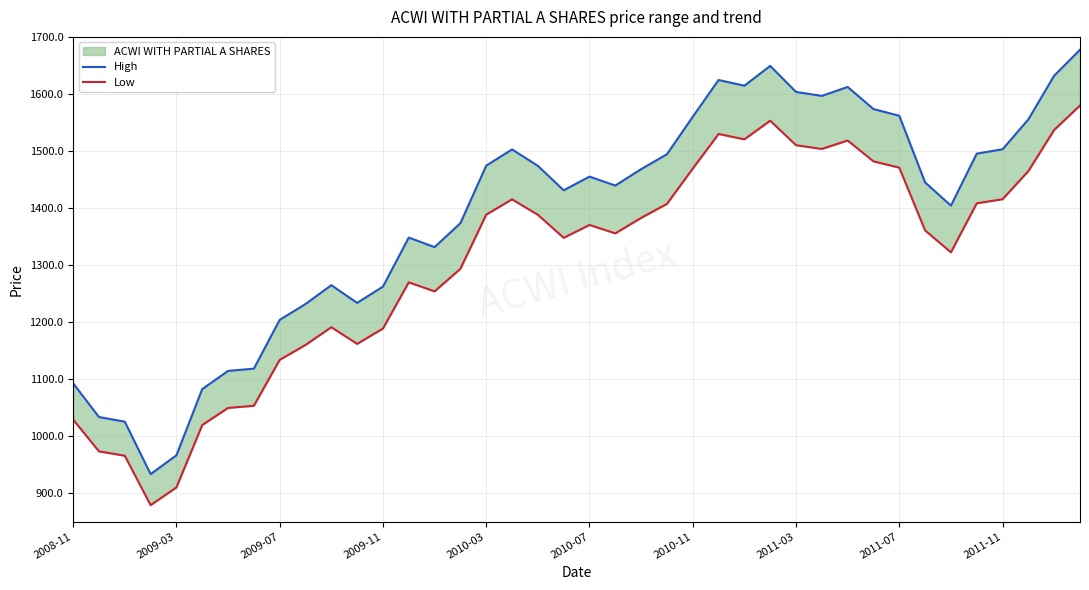

Is the value of Low at 22 greater than the value of High at 2008-11?

Yes